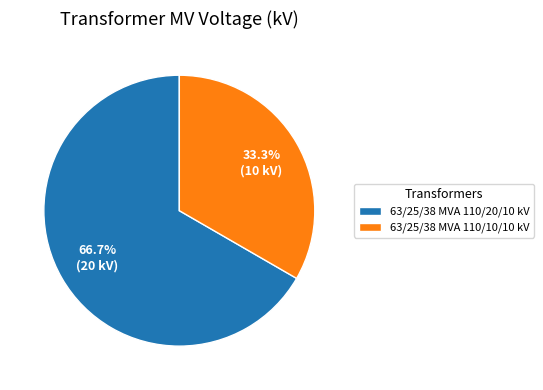

To the nearest percent, what portion does 63/25/38 MVA 110/20/10 kV represent?

67%